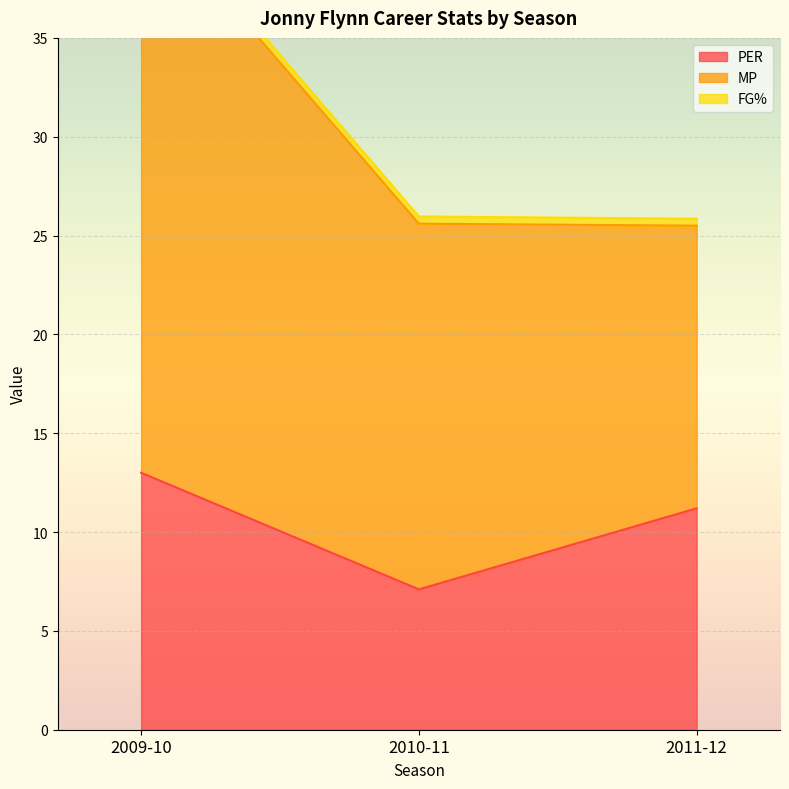

At which label is FG% closest to 34?

2010-11